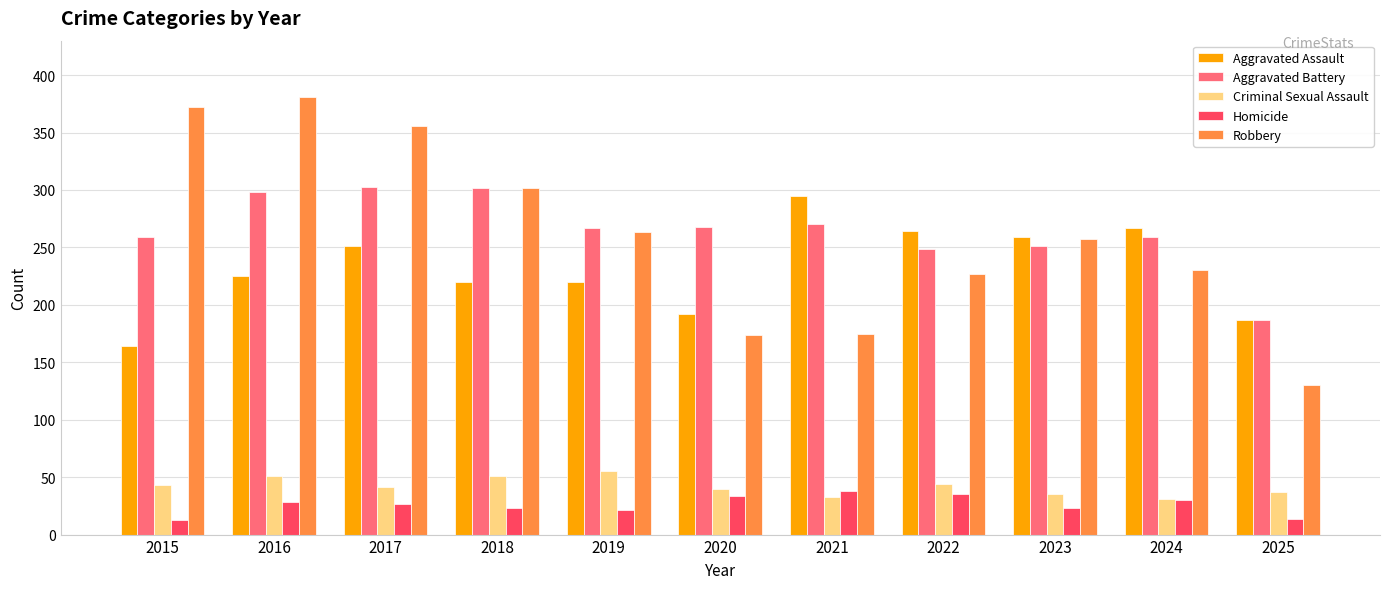

What is the value of the Aggravated Battery bar at the 4th from the left?

302